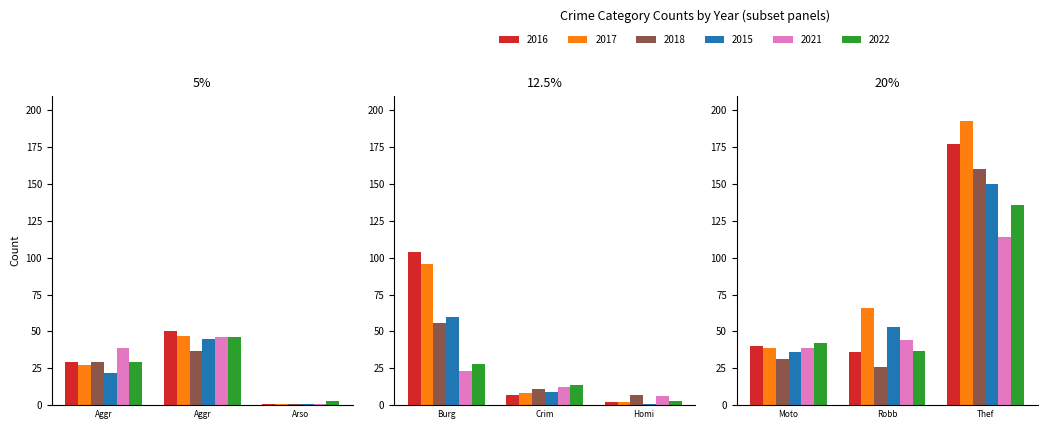

Reading right to left, list all the values displayed in this chart.

2016: 177	36	40	2	7	104	1	50	29
2017: 193	66	39	2	8	96	1	47	27
2018: 160	26	31	7	11	56	1	37	29
2015: 150	53	36	1	9	60	1	45	22
2021: 114	44	39	6	12	23	1	46	39
2022: 136	37	42	3	14	28	3	46	29